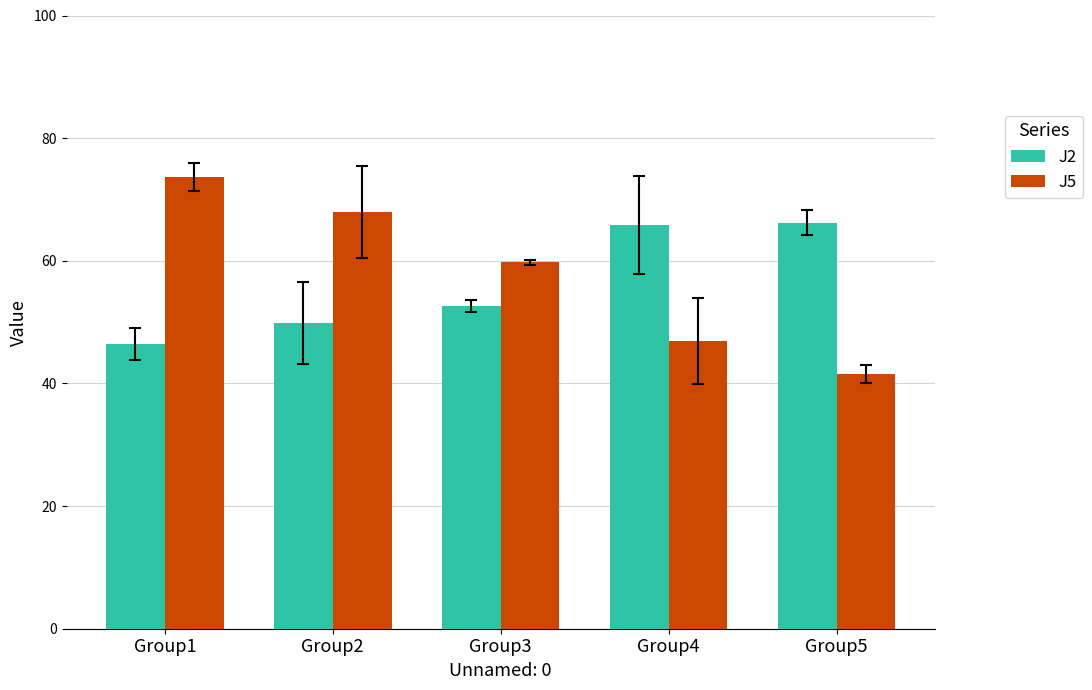

Reading left to right, list all the values displayed in this chart.

J2: 46.4	49.9	52.7	65.8	66.2
J5: 73.6	68.0	59.7	46.9	41.5